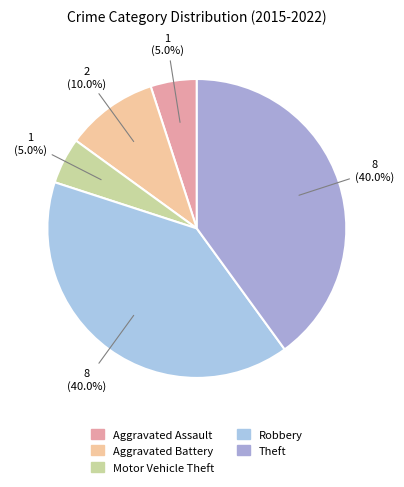

To the nearest percent, what percentage of the pie is Aggravated Assault?

5%